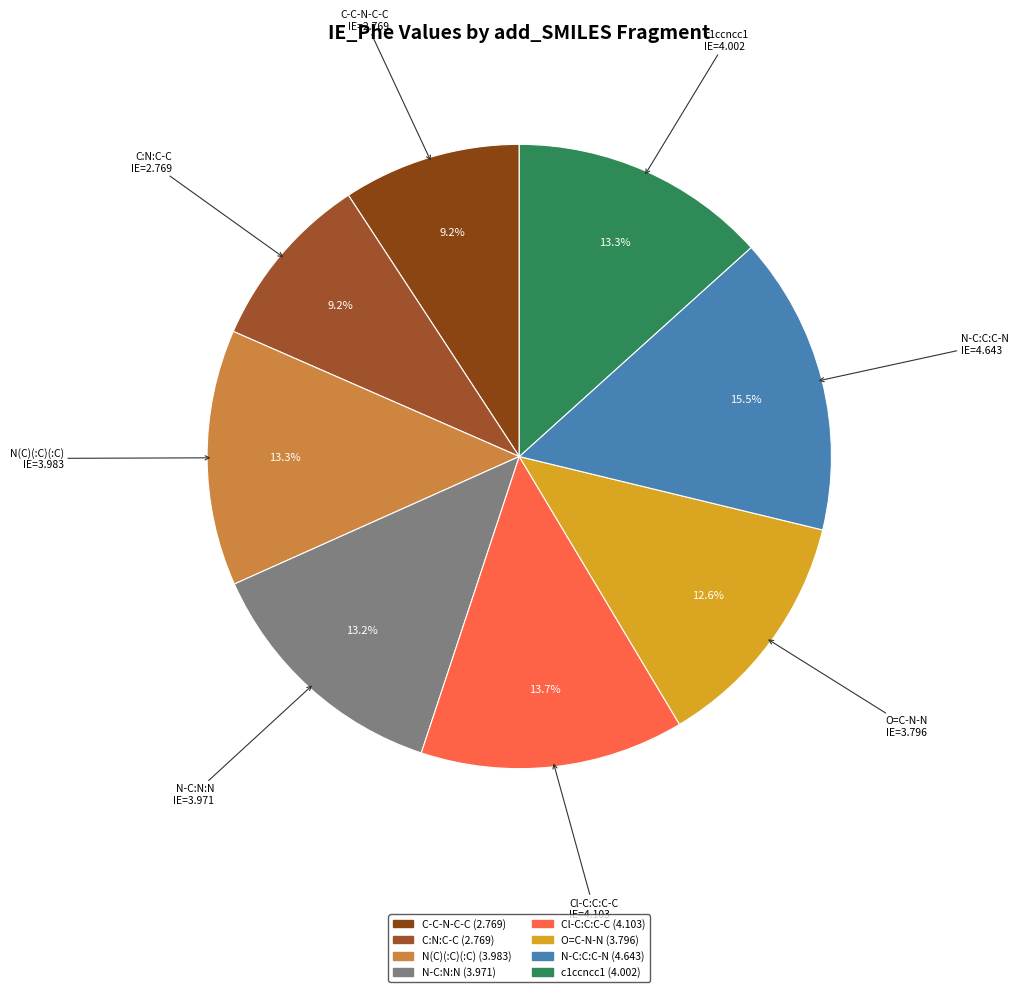

What is the largest slice in the pie chart?

N-C:C:C-N